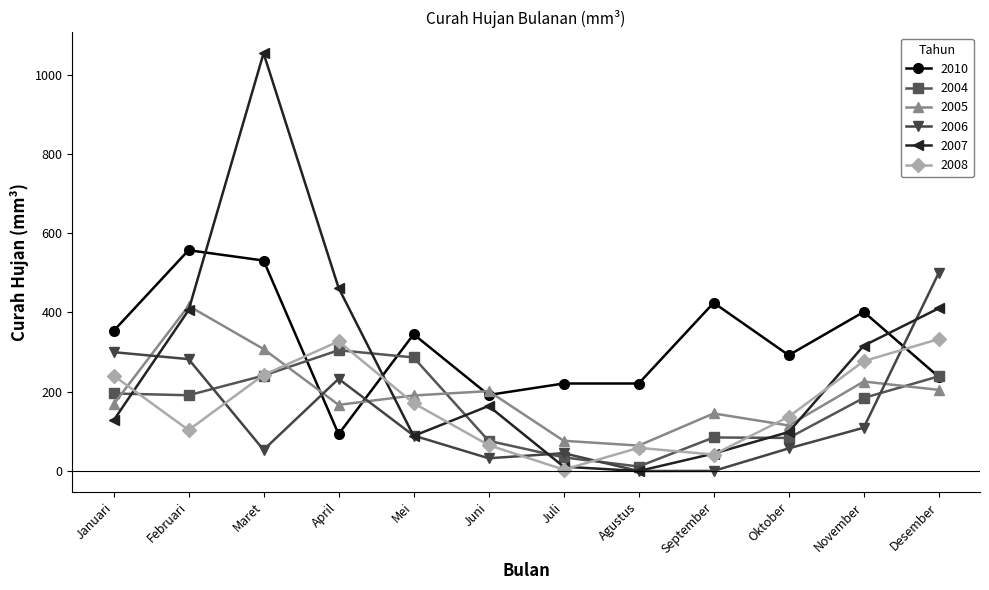

Where is the first local minimum for 2010?

April